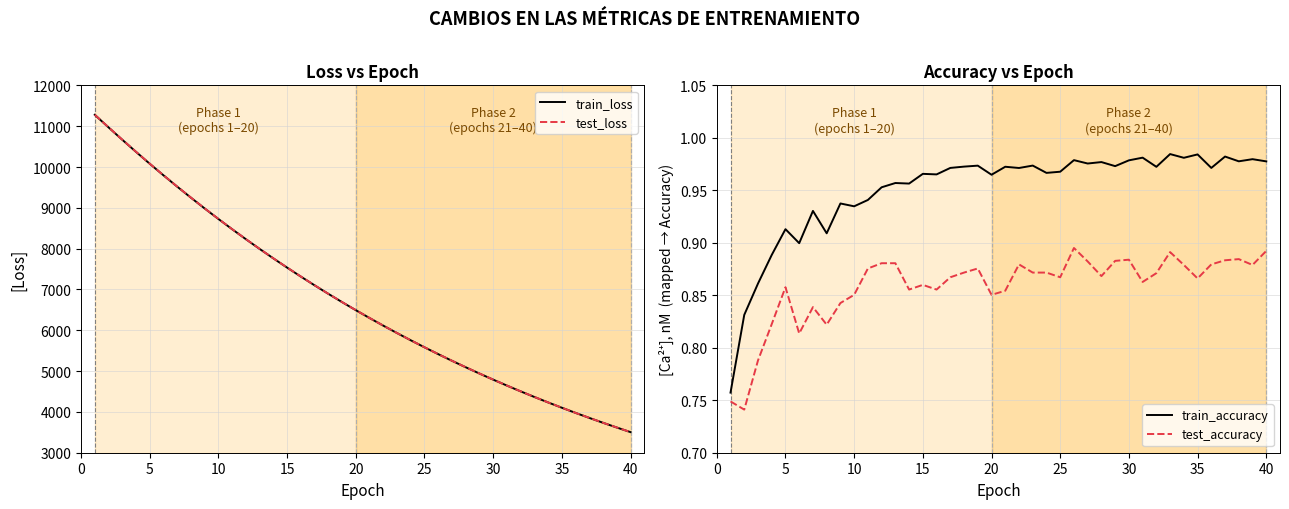

The value of train_accuracy at 20 is 0.6. True or false?

False